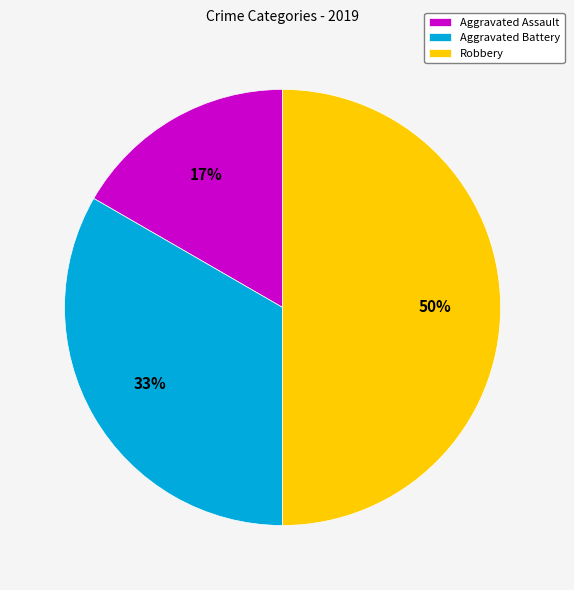

Is the sum of Robbery and Aggravated Battery greater than half?

Yes